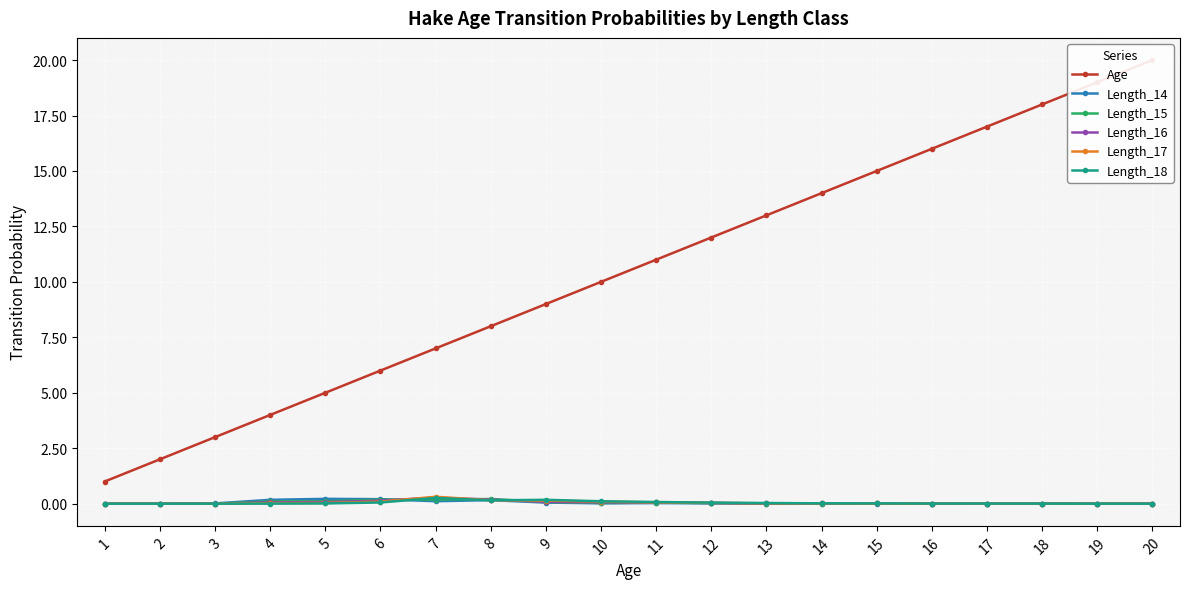

What is the value of the Age point at the 9th from the left?

9.0